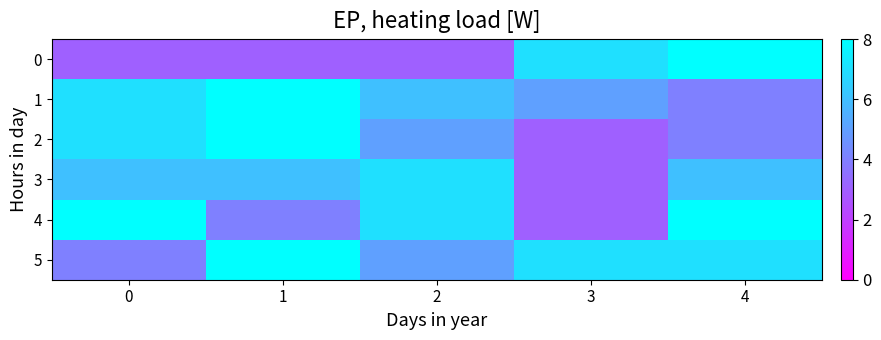

Reading left to right, what are all the values shown in this chart?

0: 0=3	1=3	2=3	3=7	4=8
1: 0=7	1=8	2=6	3=5	4=4
2: 0=7	1=8	2=5	3=3	4=4
3: 0=6	1=6	2=7	3=3	4=6
4: 0=8	1=4	2=7	3=3	4=8
5: 0=4	1=8	2=5	3=7	4=7